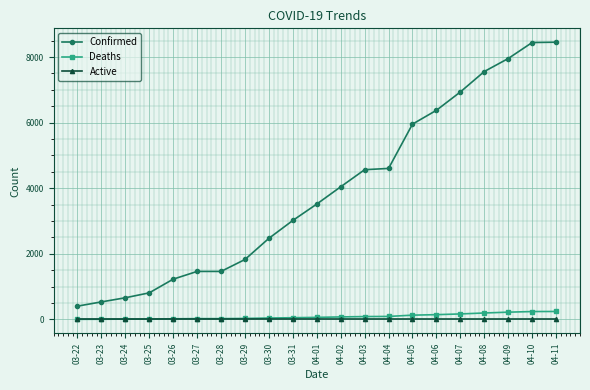

What is the difference between the maximum and second lowest values in the Confirmed series?

7917